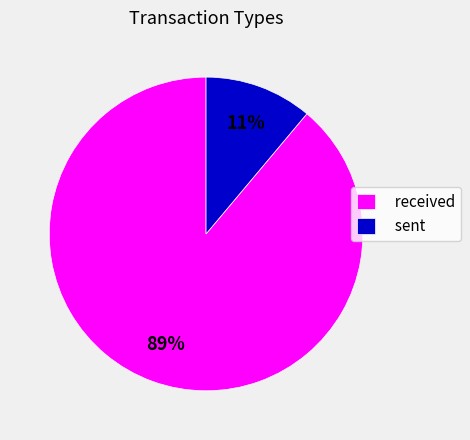

Combined, do received and sent account for over 50%?

Yes